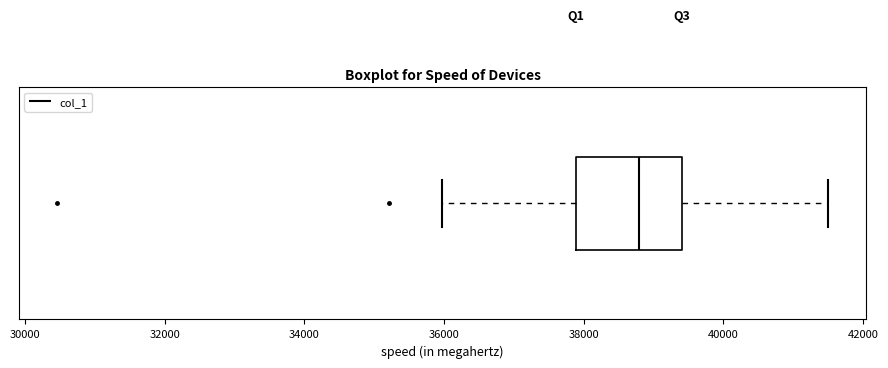

Read this box plot against the x-axis: the position of the median line, the range covered by the box, and the ends of both whiskers. The values are not printed on the chart, so give them approximately, as read against the axis.

median 38800, box 37800 to 39400, whiskers 36000 to 41600